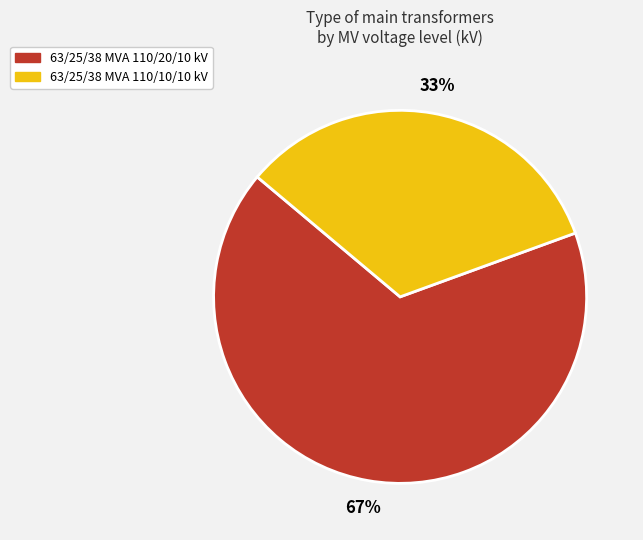

Which category has the biggest portion of the pie?

63/25/38 MVA 110/20/10 kV